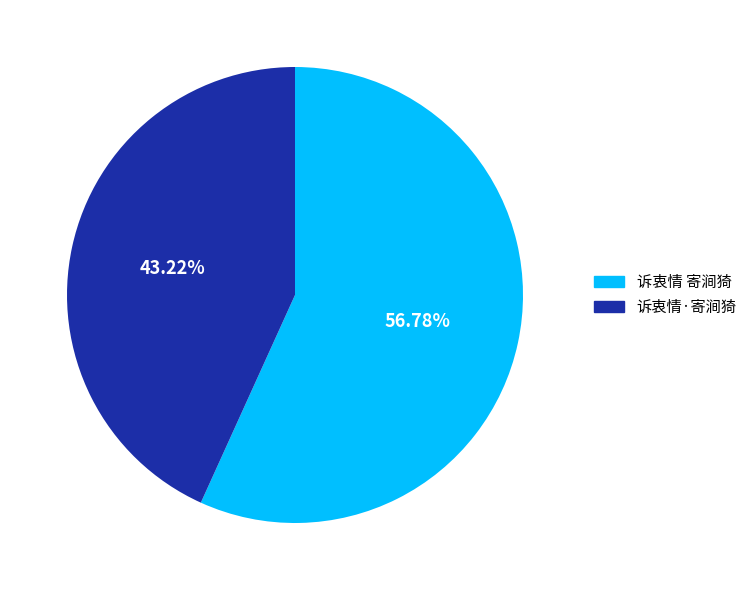

To the nearest percent, what is the difference between the 诉衷情 寄涧猗 and 诉衷情·寄涧猗 slice percentages?

14%